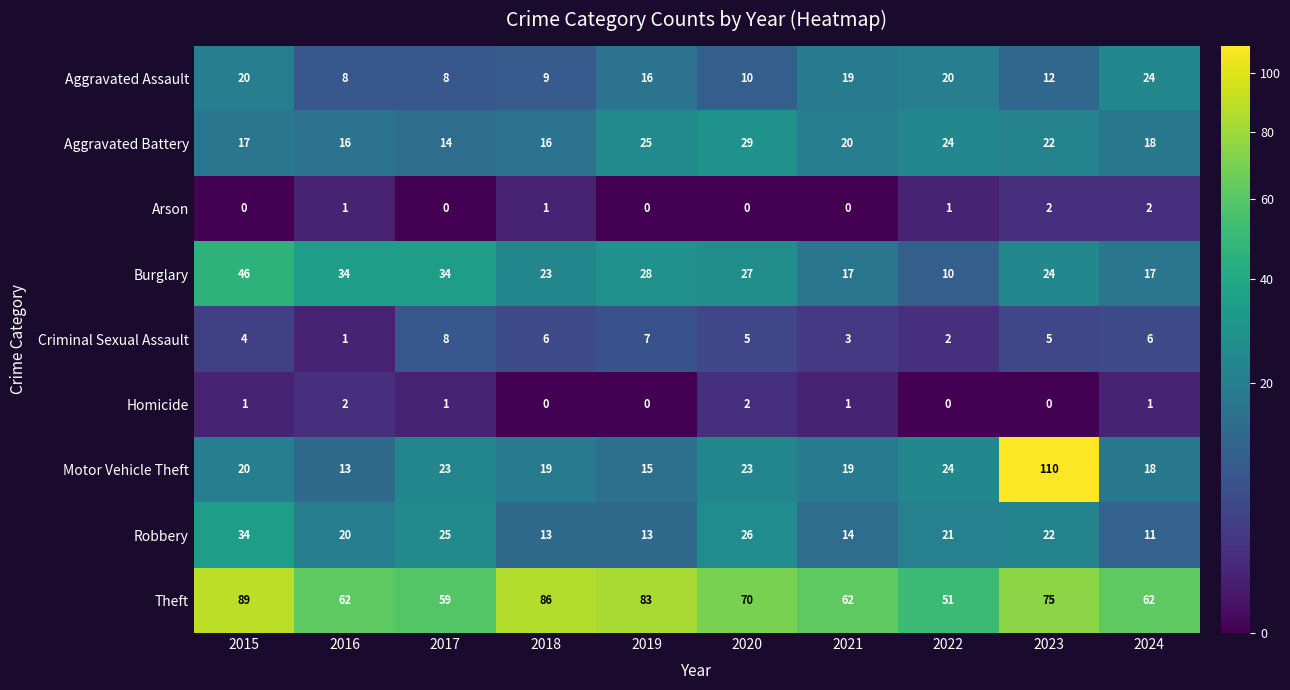

The Aggravated Battery series shows 27 at 2024. True or false?

False